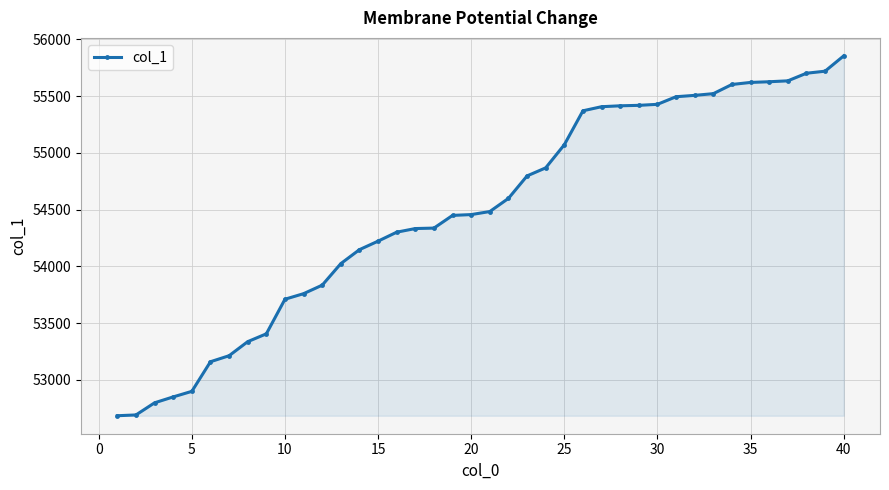

What is the average value?

54494